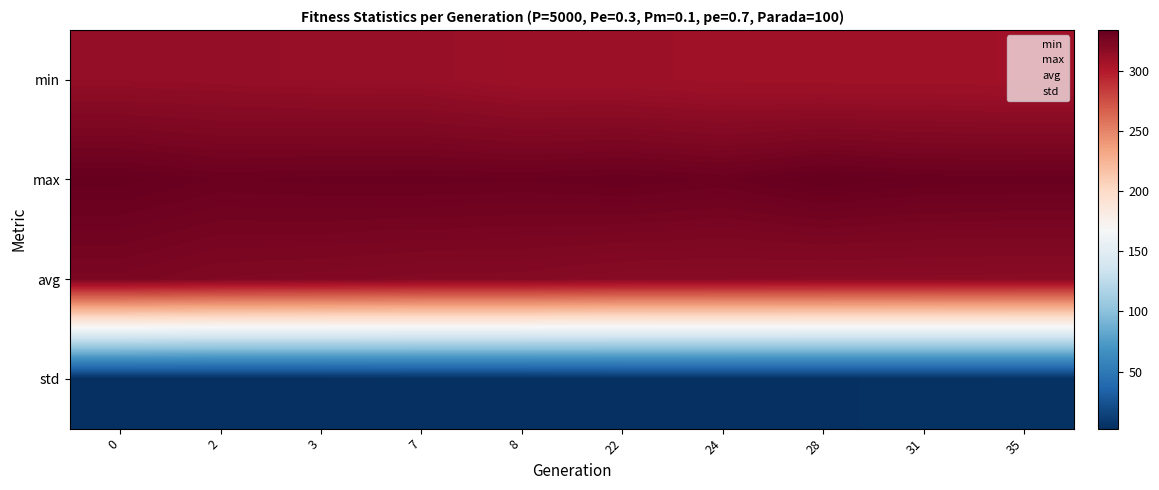

Reading left to right, what are all the values shown in this chart?

min: 0=314.3	2=313.7	3=312.8	7=312.7	8=310.1	22=309.9	24=308.6	28=308.3	31=308.2	35=307.9
max: 0=333.3	2=331.2	3=331.7	7=331.9	8=331.4	22=332.4	24=331.0	28=333.9	31=332.3	35=332.0
avg: 0=324.3	2=322.0	3=321.4	7=320.3	8=320.1	22=318.4	24=318.3	28=318.0	31=317.9	35=317.5
std: 0=2.6	2=2.6	3=2.7	7=3.1	8=3.2	22=3.7	24=3.7	28=3.9	31=3.9	35=4.0